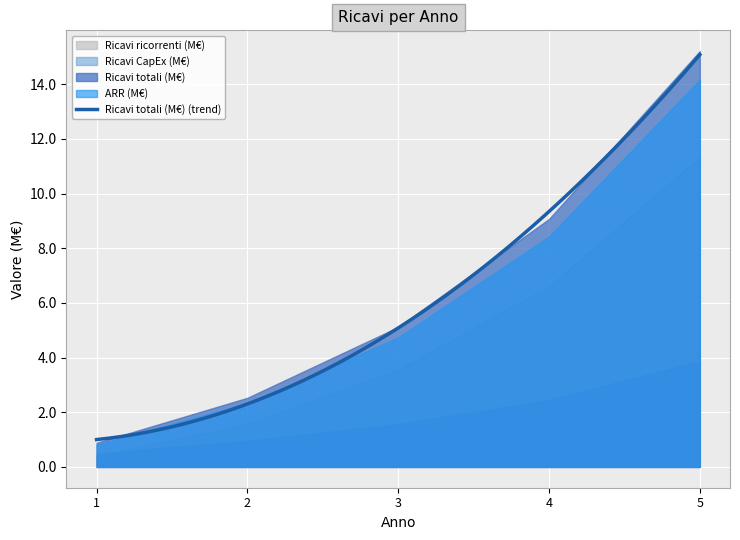

Is it true that Ricavi ricorrenti (M€) equals 0.6 at 1?

False